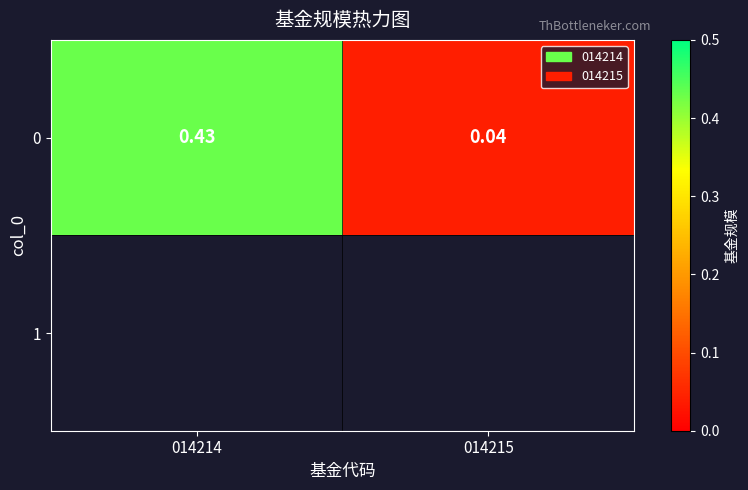

List the labels in order of value, largest first.

014214, 014215